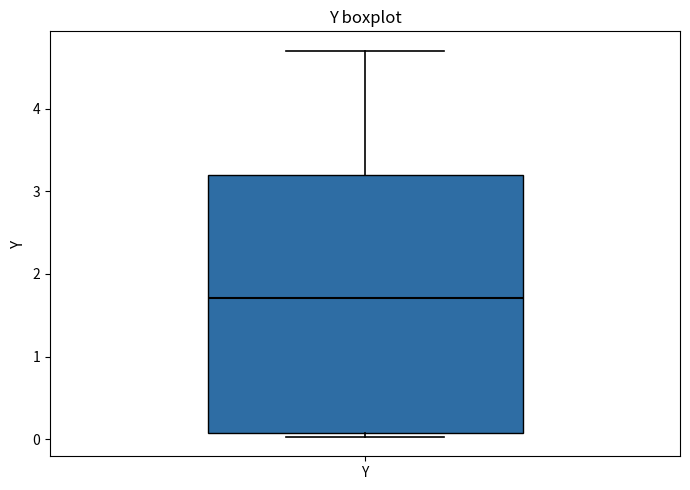

Transcribe this box plot: give where the median line is, the range the box spans, and where the two whiskers end, as read against the y-axis. The values are not printed on the chart, so give them approximately, as read against the axis.

median 1.7, box 0.1 to 3.2, whiskers 0.0 to 4.7